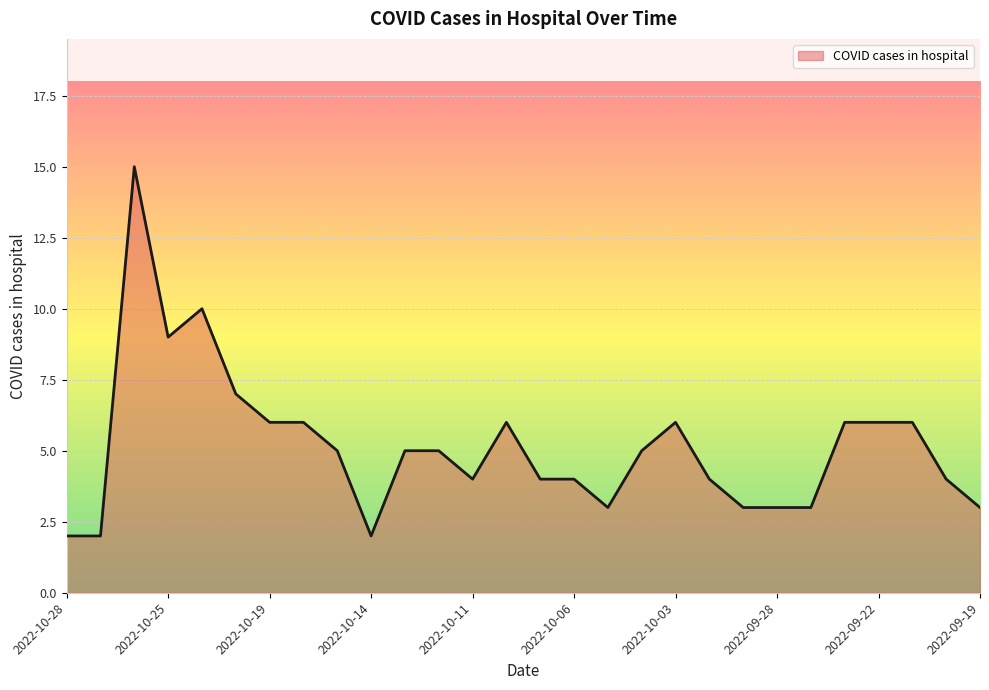

What is the difference between the maximum and minimum values?

13